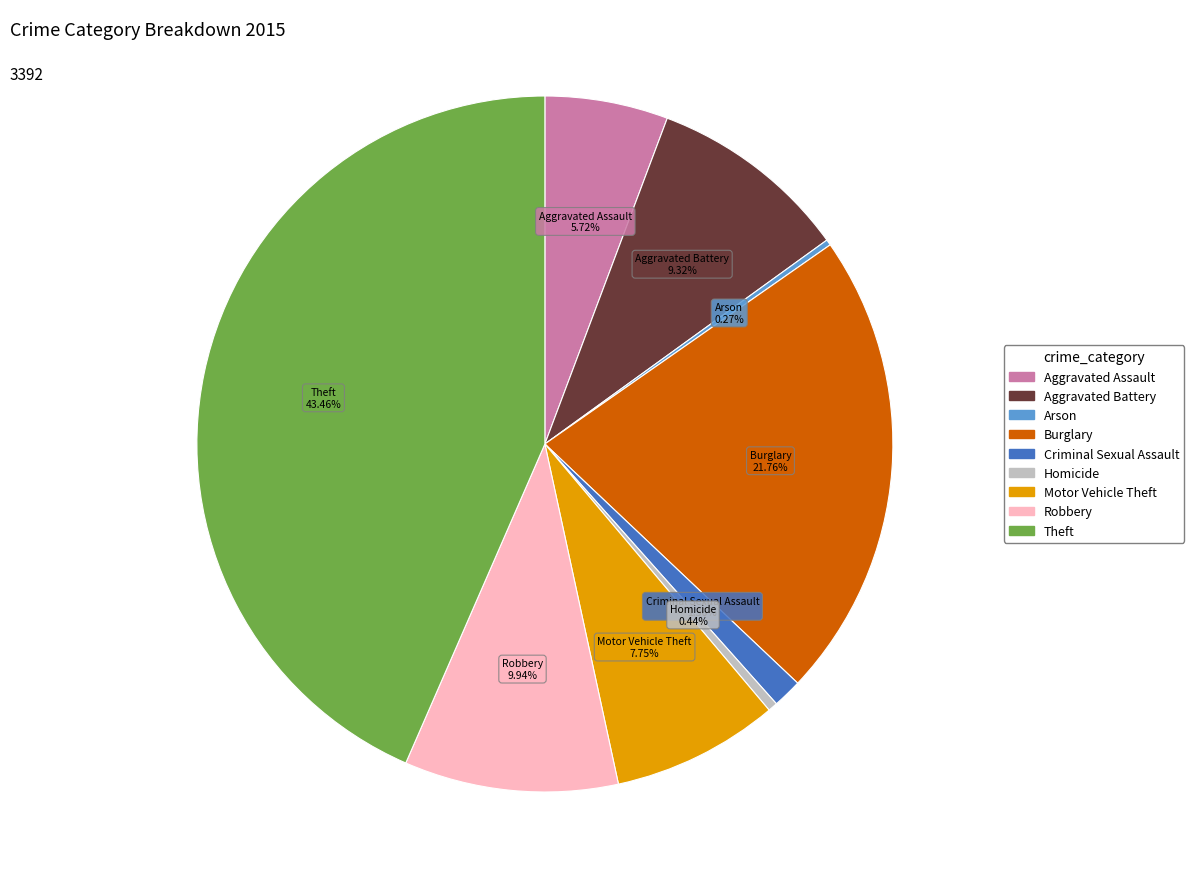

Approximately how many times larger is the value at Aggravated Assault compared to Aggravated Battery?

0.6